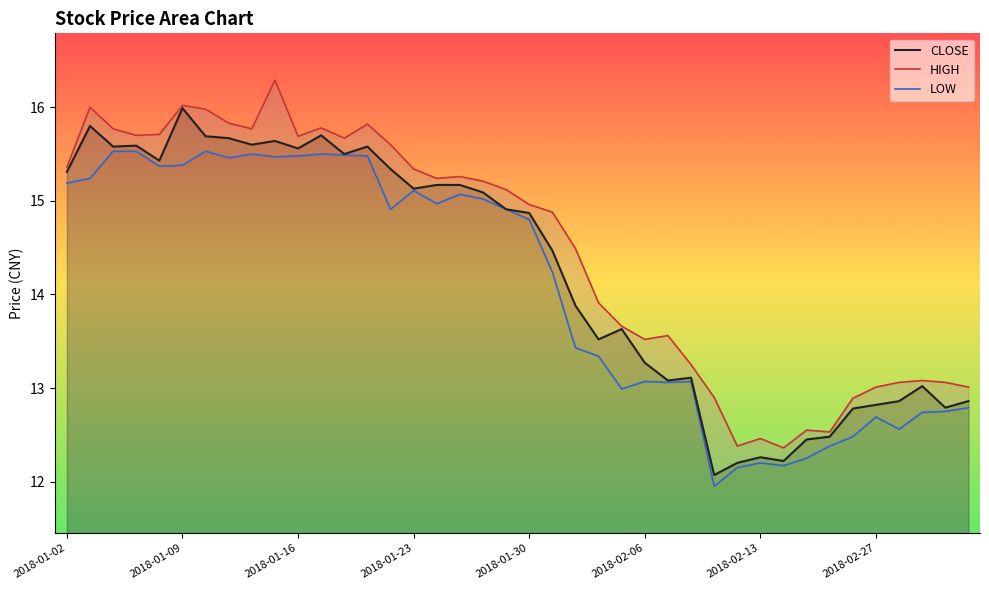

Does the chart display data point markers on the line(s)?

No